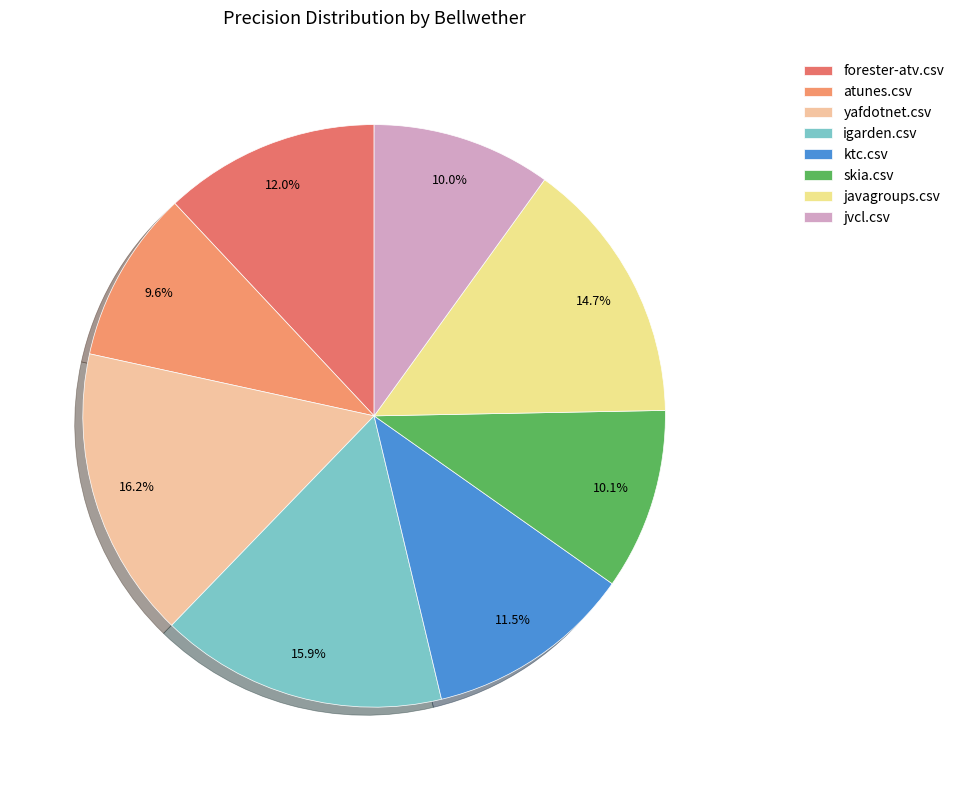

Which slice is the smallest?

atunes.csv